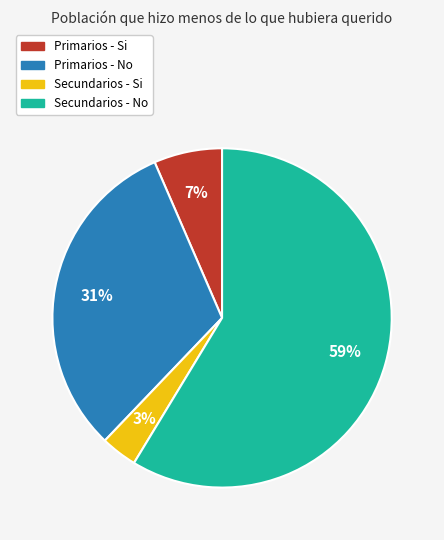

Between Secundarios - Si and Primarios - No, which is larger?

Primarios - No